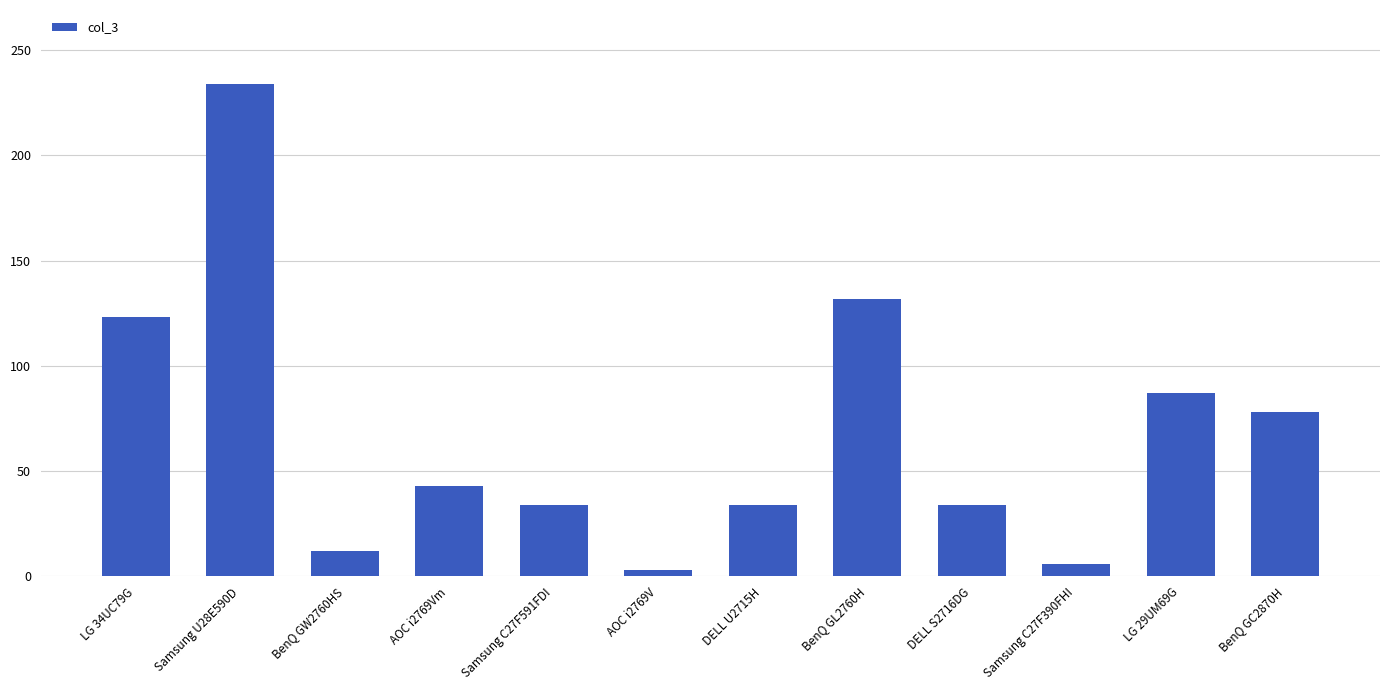

Which category has the highest value across all series?

Samsung U28E590D